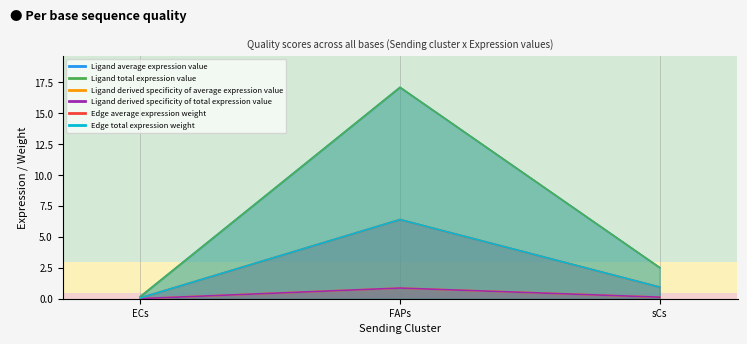

What is the approximate value of Ligand derived specificity of average expression value at sCs?

0.1